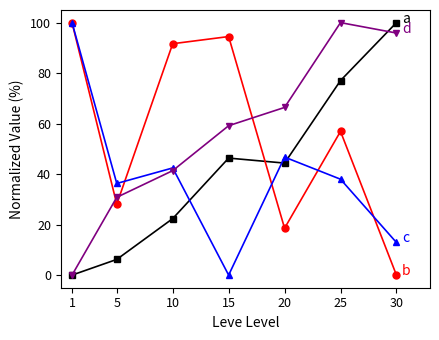

What is the spread (max minus min) of values at 5?

30.1